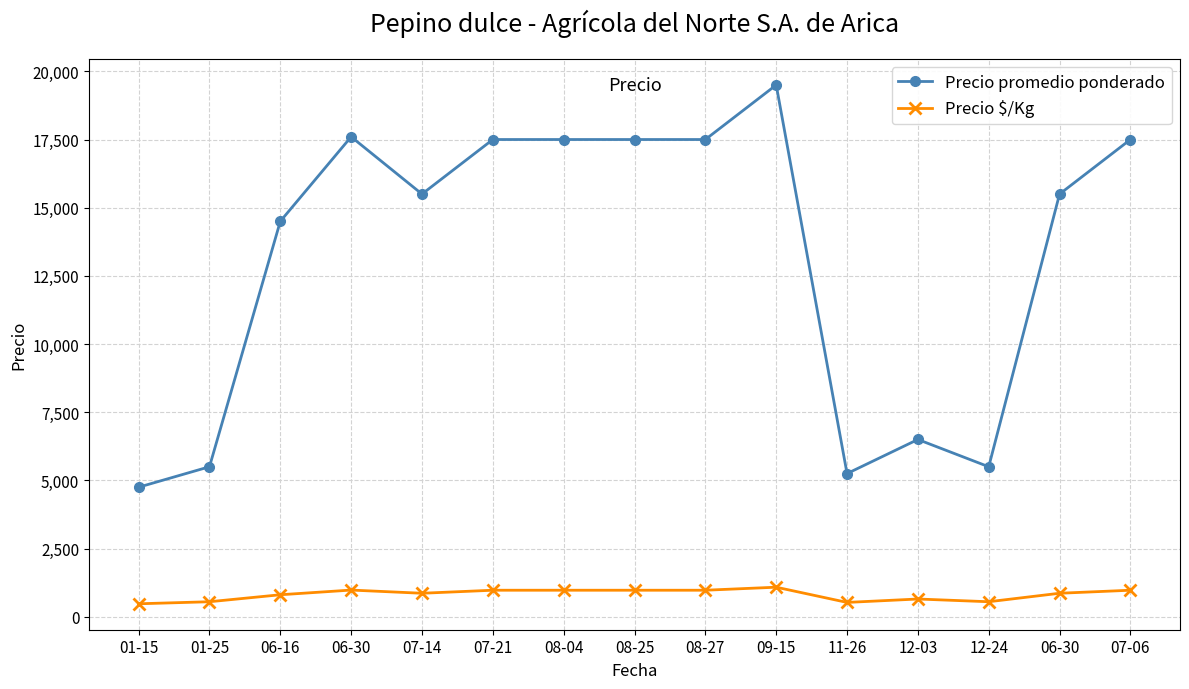

The Precio $/Kg series shows 861 at 07-14. True or false?

True